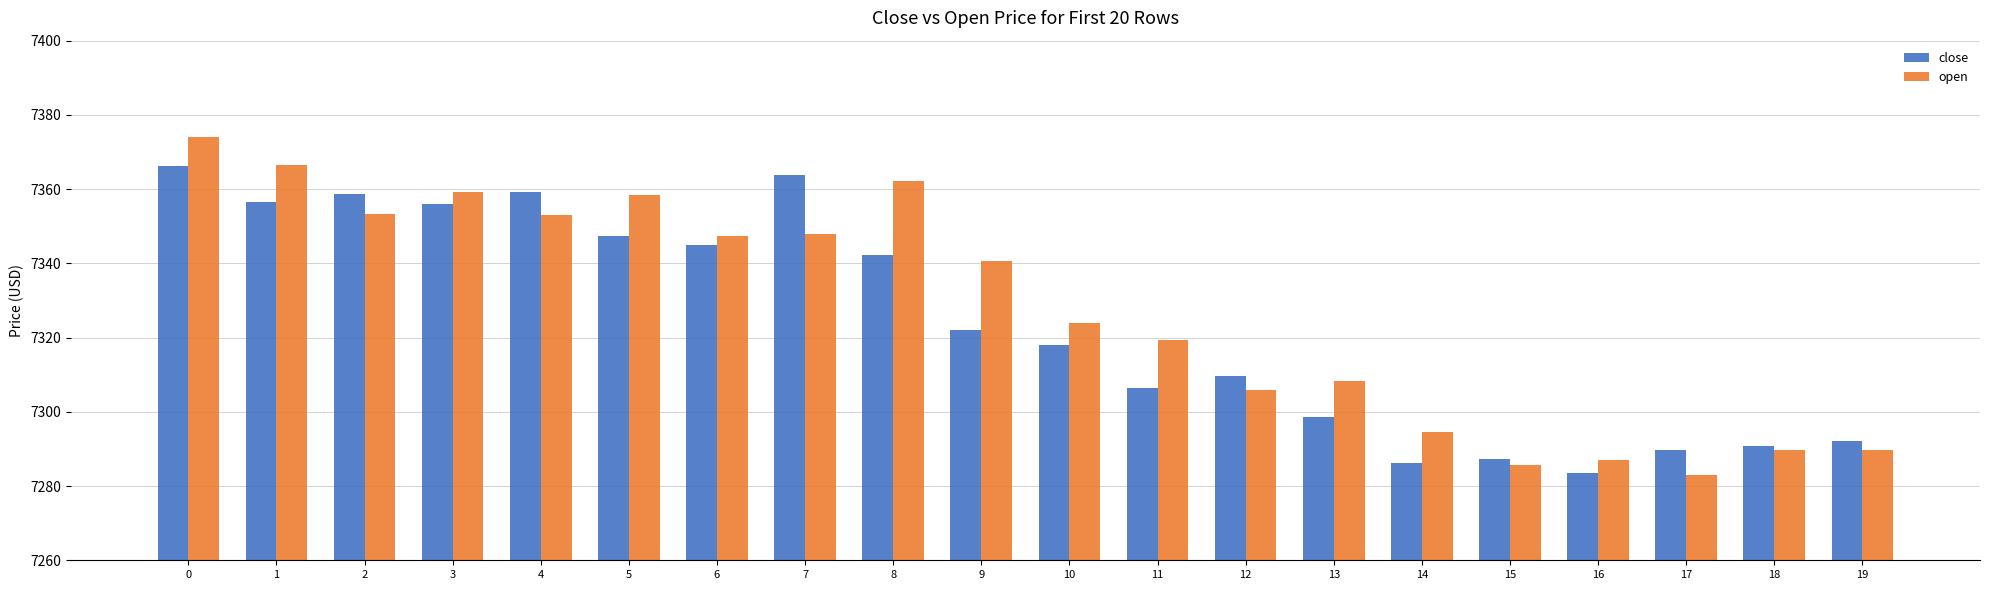

What value does the open series have at 10?

7323.8